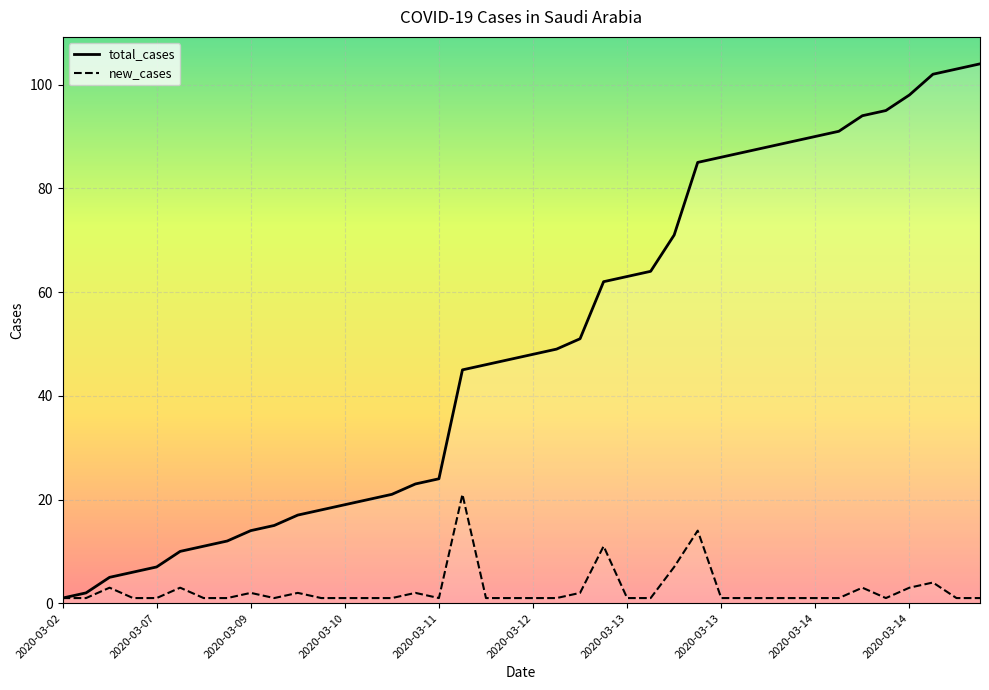

Is this an area chart (filled region under the line)?

No